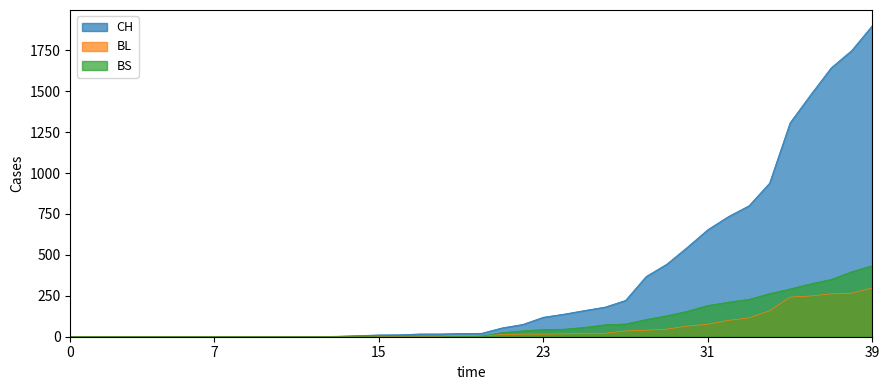

Which series has the largest total across all categories?

CH